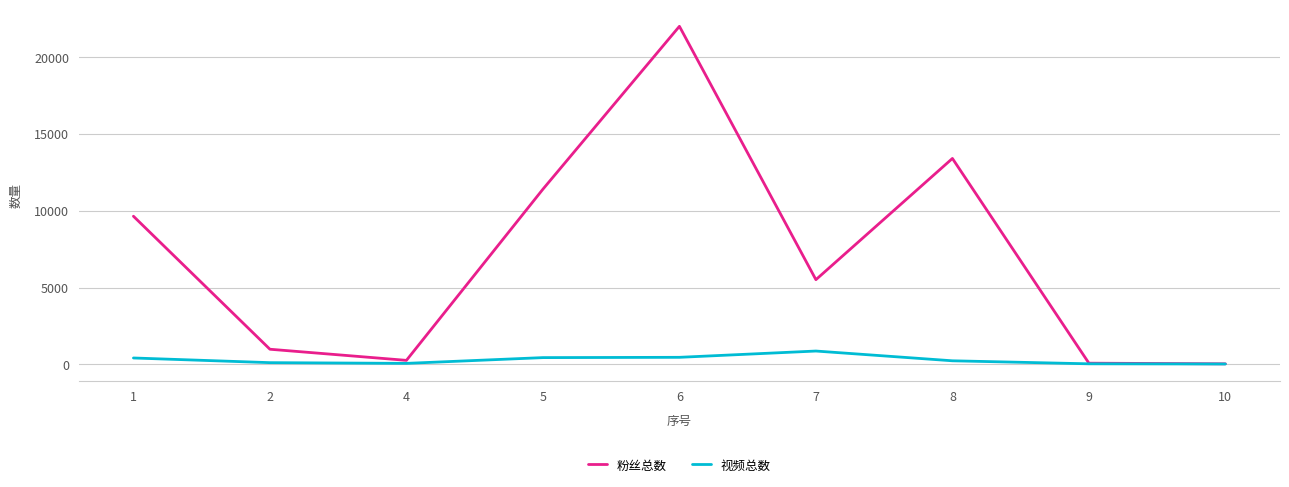

What is the total value across all series at 5?

11838